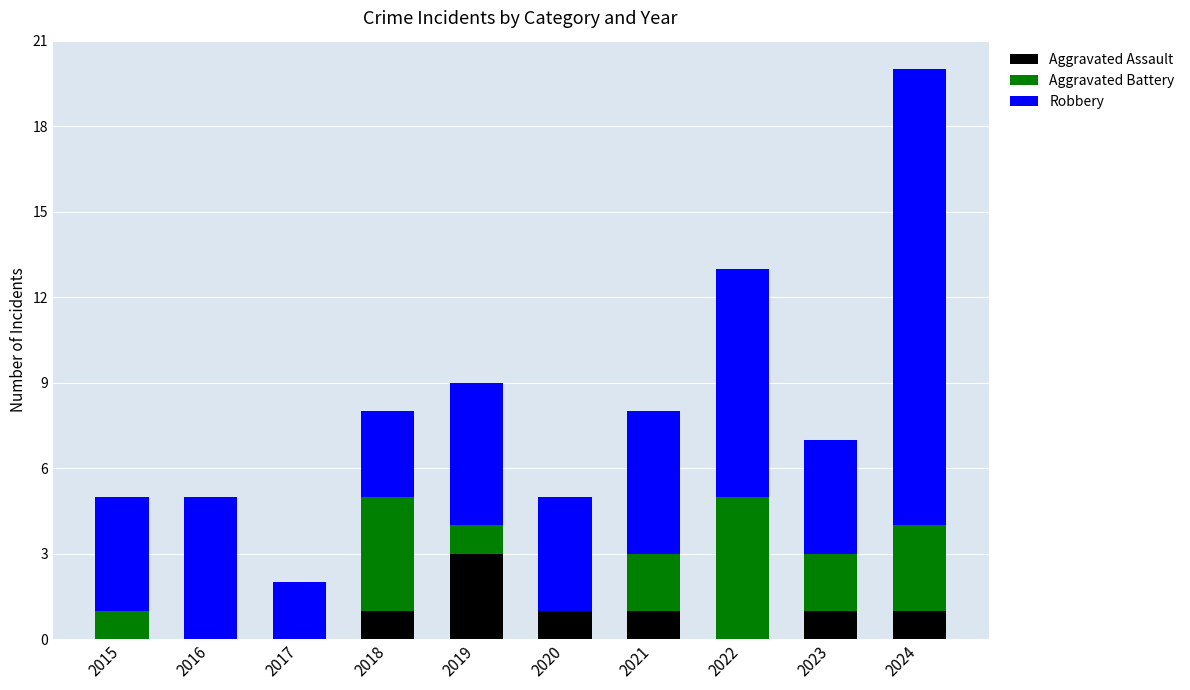

The Aggravated Assault series shows 1 at 2018. True or false?

True